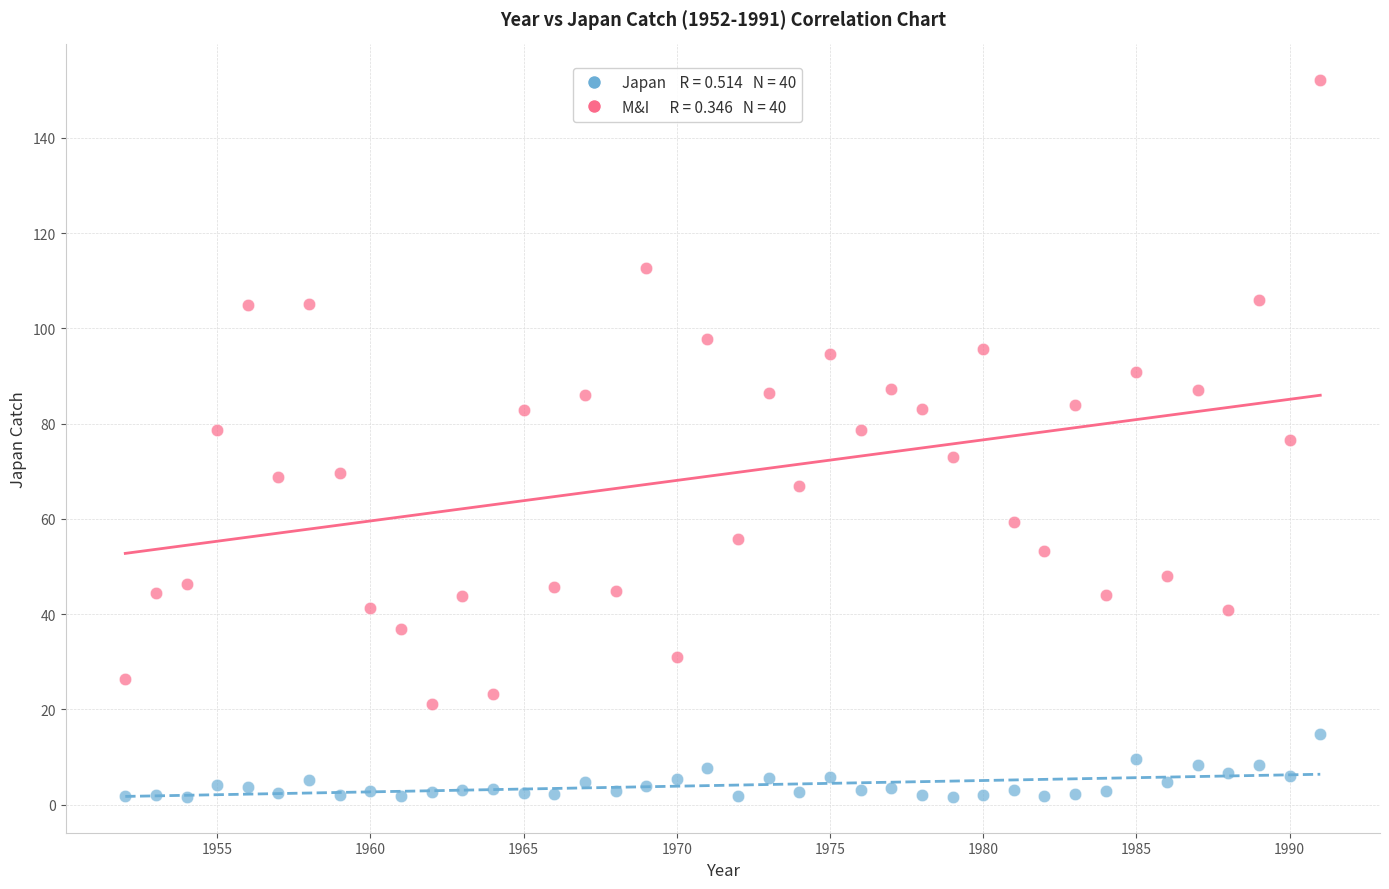

Across all data points, what is the range of Y values (max minus min)?

150.5